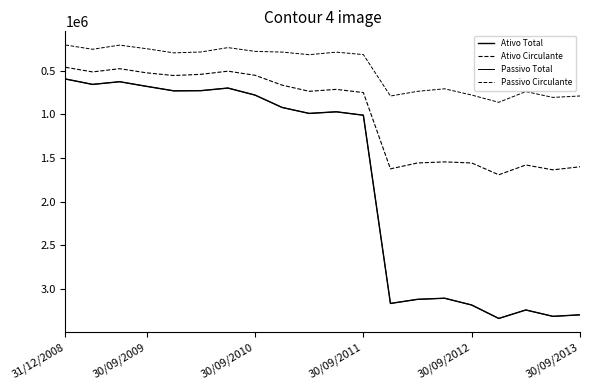

Which series has the largest total across all categories?

Ativo Total